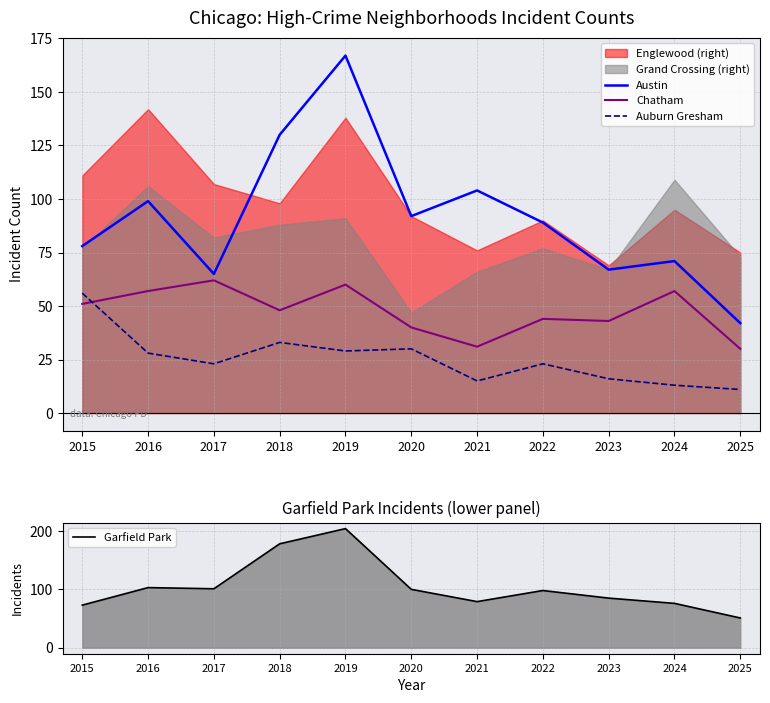

True or false: Austin has a value of 32 at 2016.

False